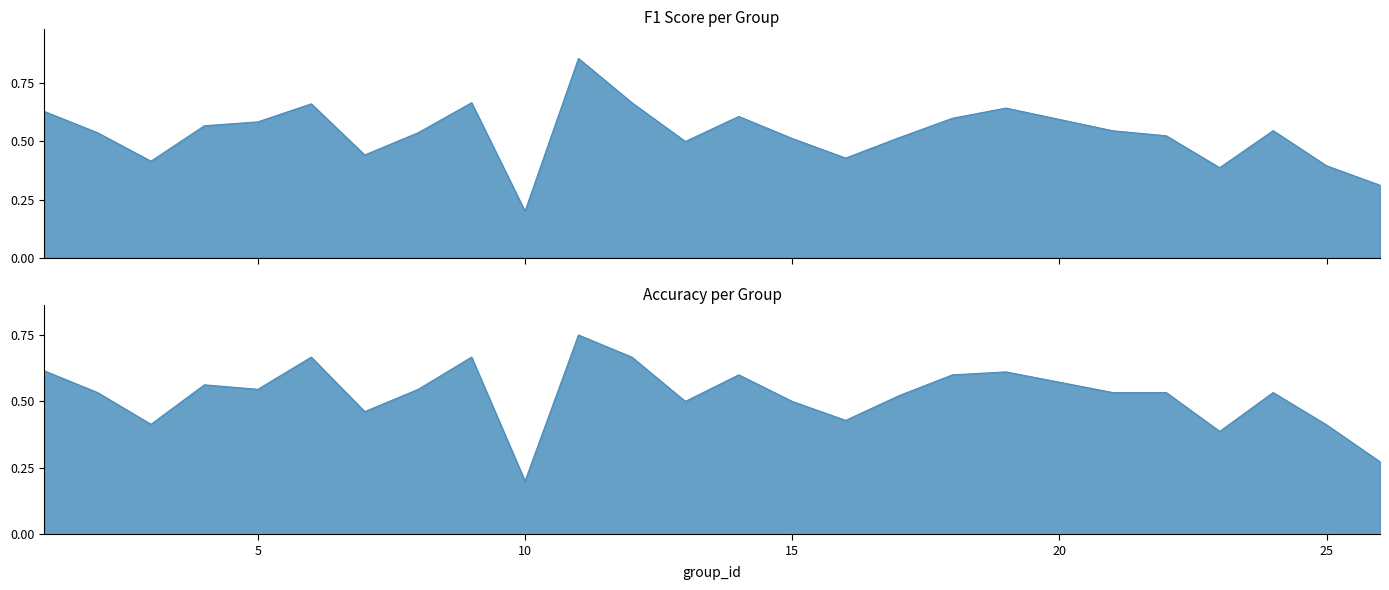

At which category does f1 reach its first local peak?

6